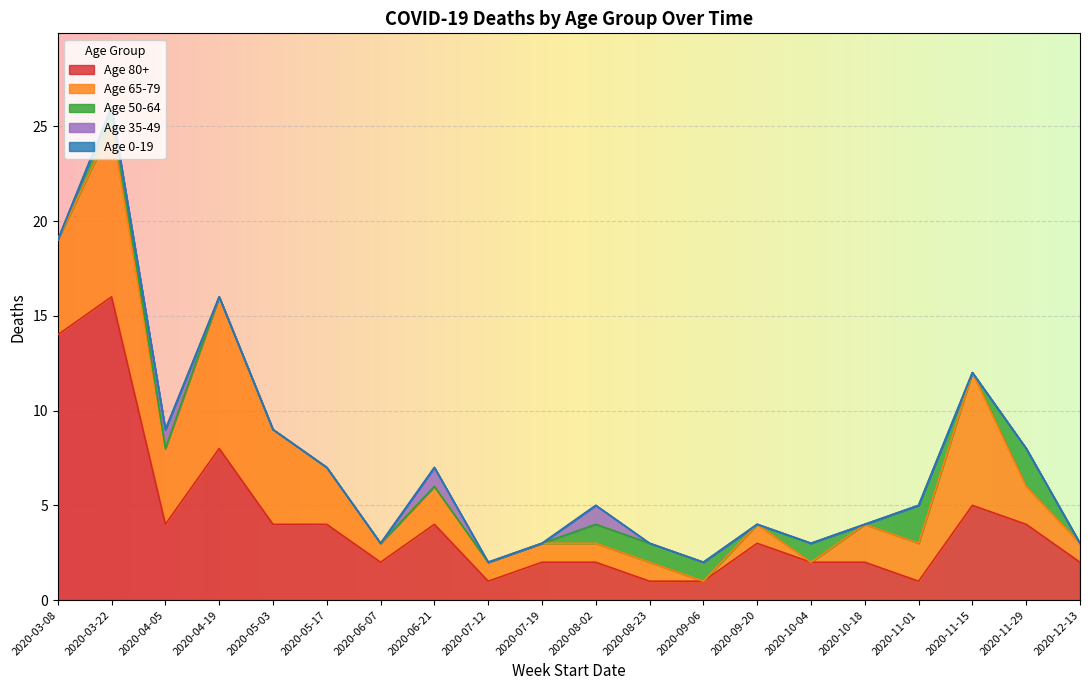

List the labels in order of Age 35-49 value, smallest first.

2020-03-08, 2020-03-22, 2020-04-19, 2020-05-03, 2020-05-17, 2020-06-07, 2020-07-12, 2020-07-19, 2020-08-23, 2020-09-06, 2020-09-20, 2020-10-04, 2020-10-18, 2020-11-01, 2020-11-15, 2020-11-29, 2020-12-13, 2020-04-05, 2020-06-21, 2020-08-02